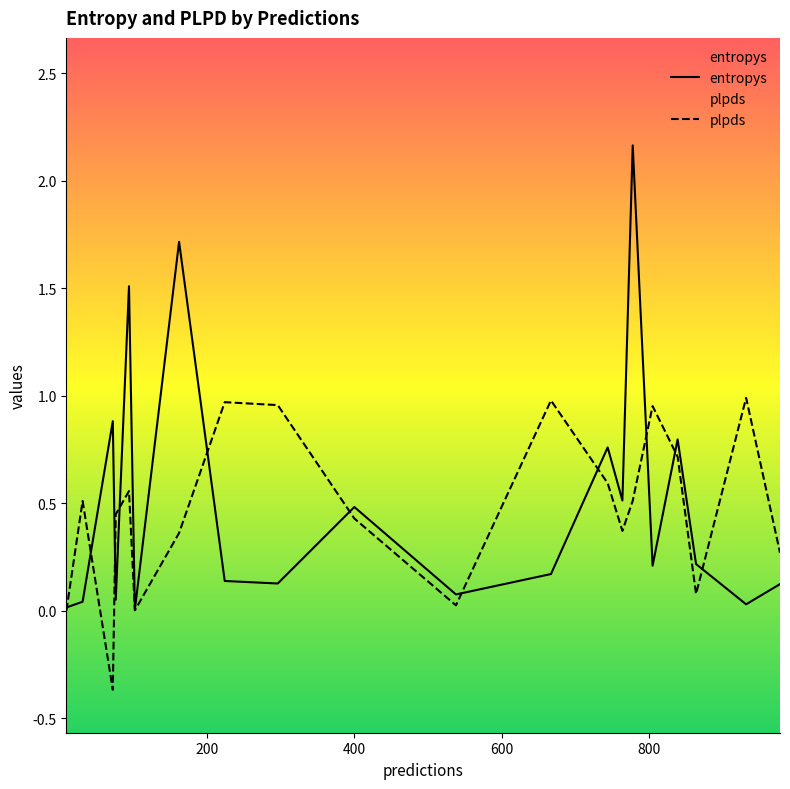

In plpds, how many points are lower than both neighbors (excluding endpoints)?

5